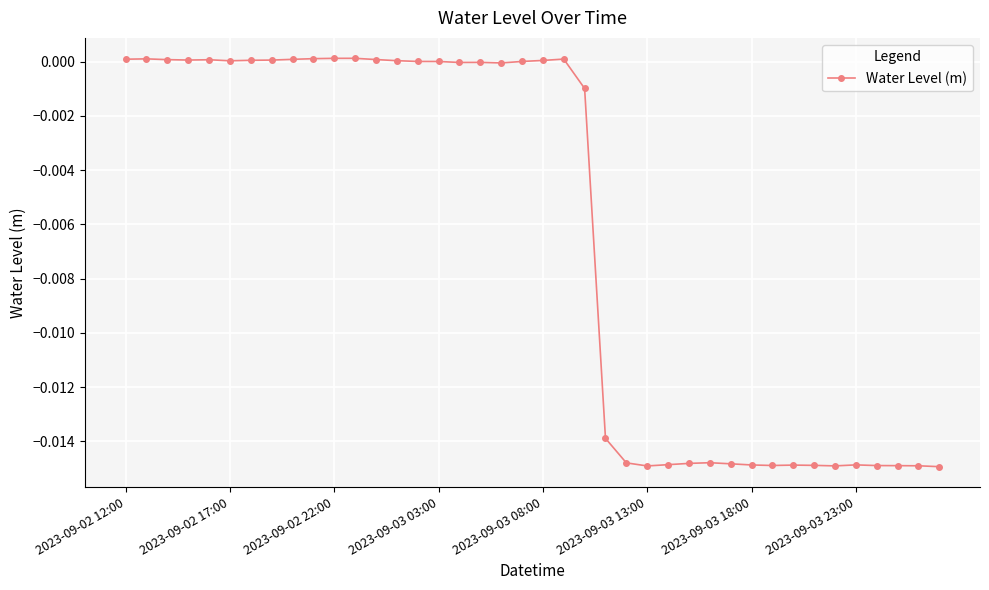

True or false: there are more than 2 points higher than both neighbors.

True